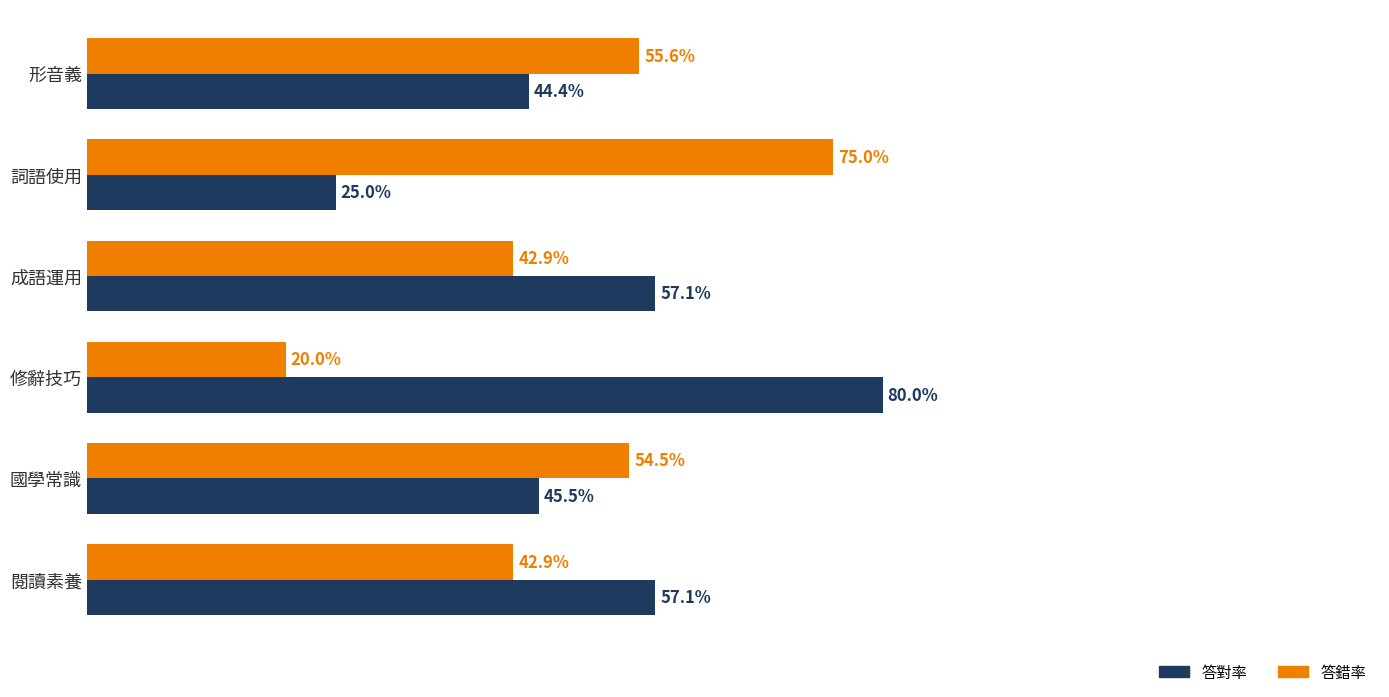

Is the value of 答錯率 at 閱讀素養 greater than the value of 答對率 at 詞語使用?

Yes